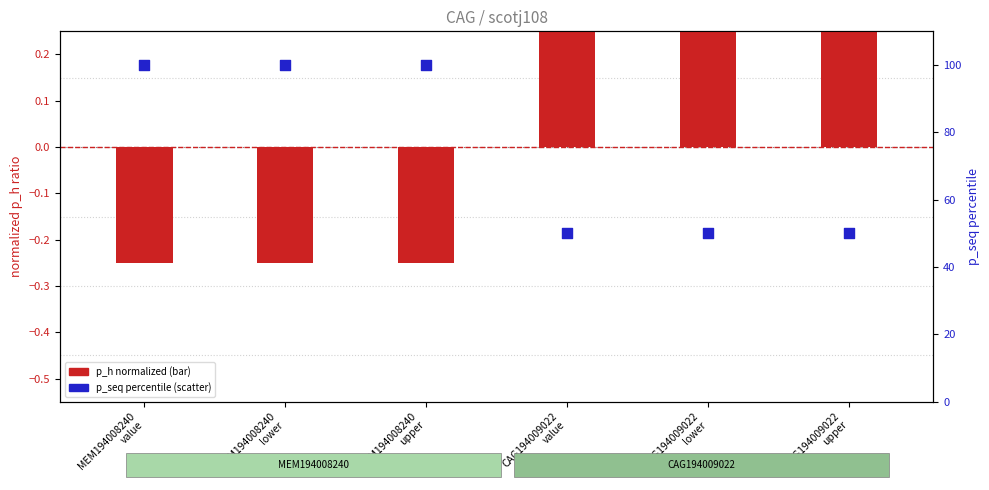

Which series has the largest Y range (max minus min)?

p_seq percentile